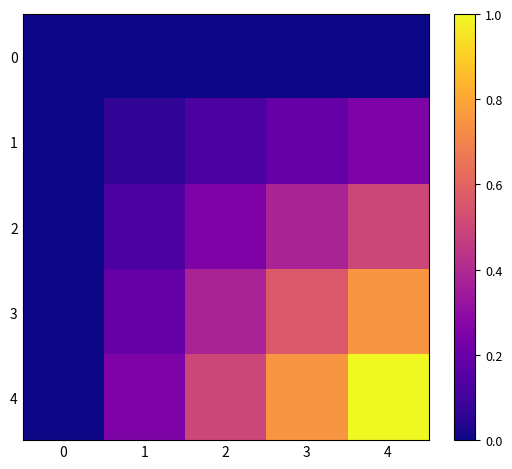

At 2, list the series in order from smallest to largest.

0, 1, 2, 3, 4